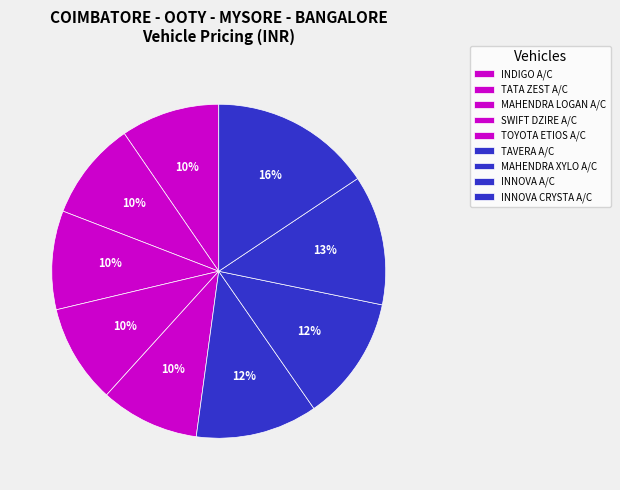

Count the number of slices in the pie.

9